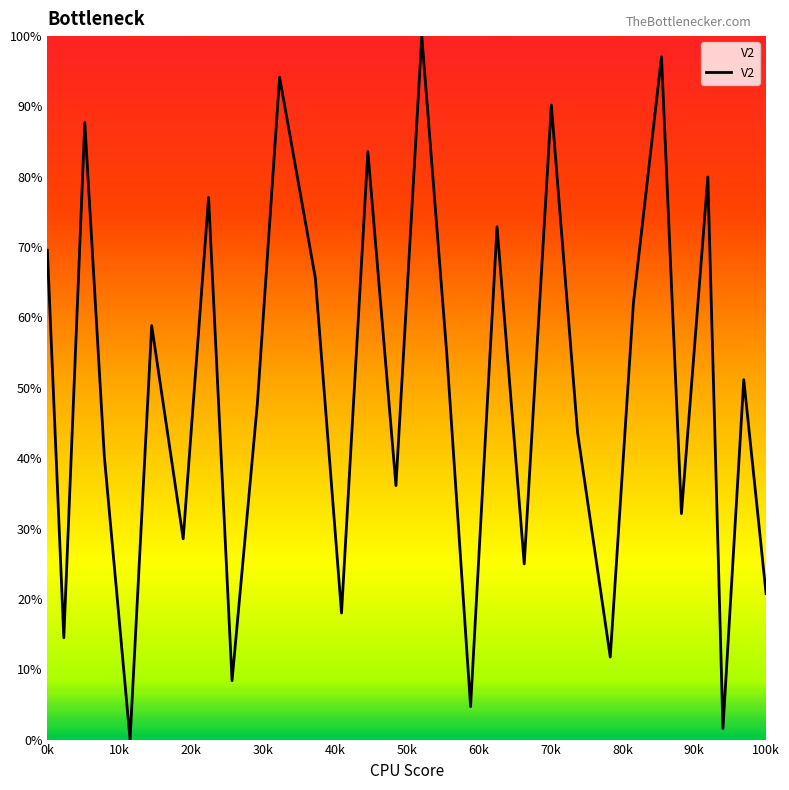

How many points are higher than both their immediate neighbors (excluding endpoints)?

11